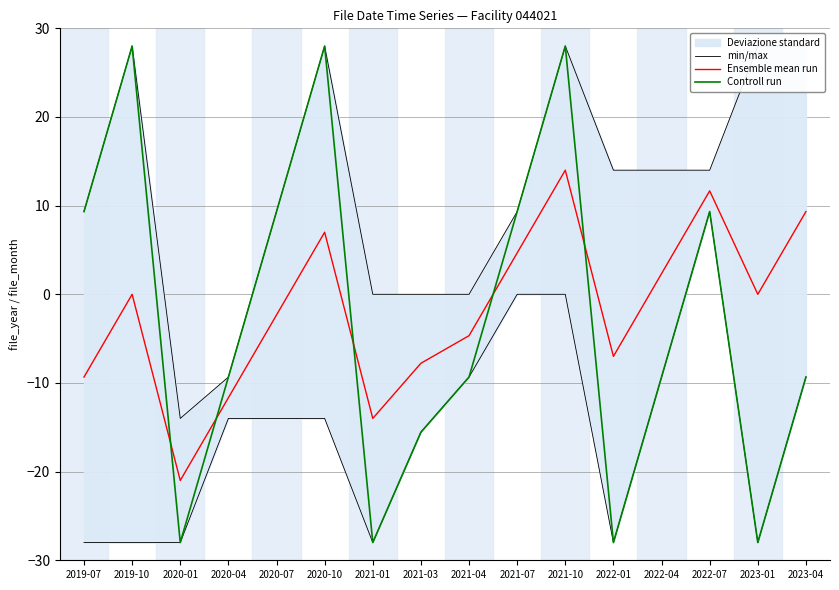

Does the chart have visible grid lines?

Yes